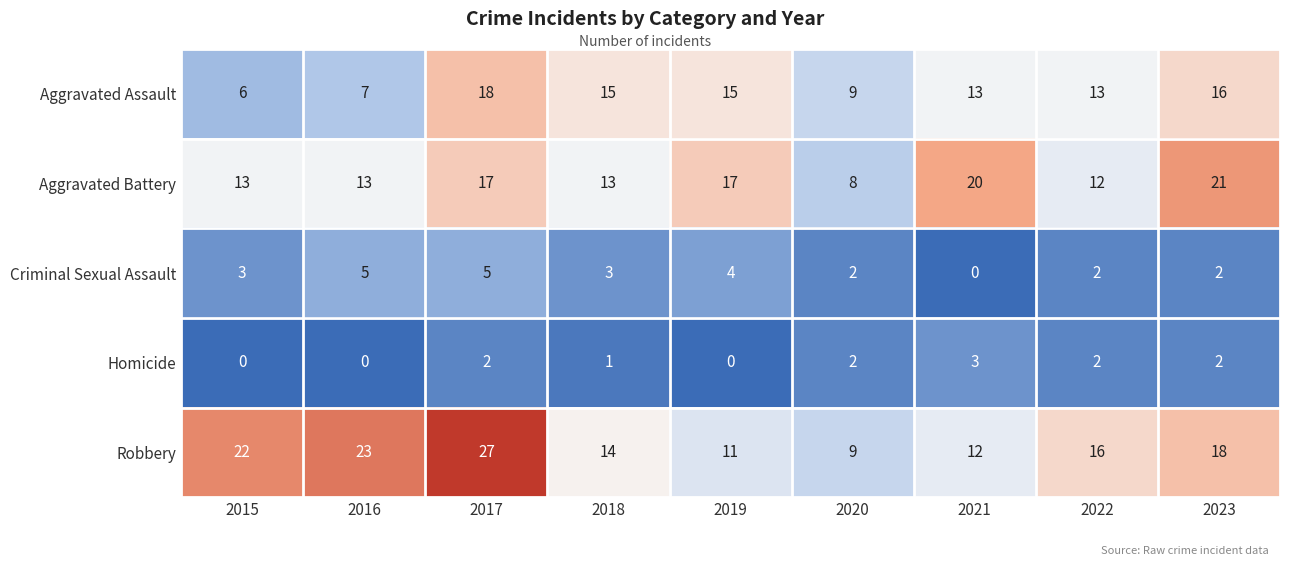

What is the average value of the Aggravated Battery series?

15